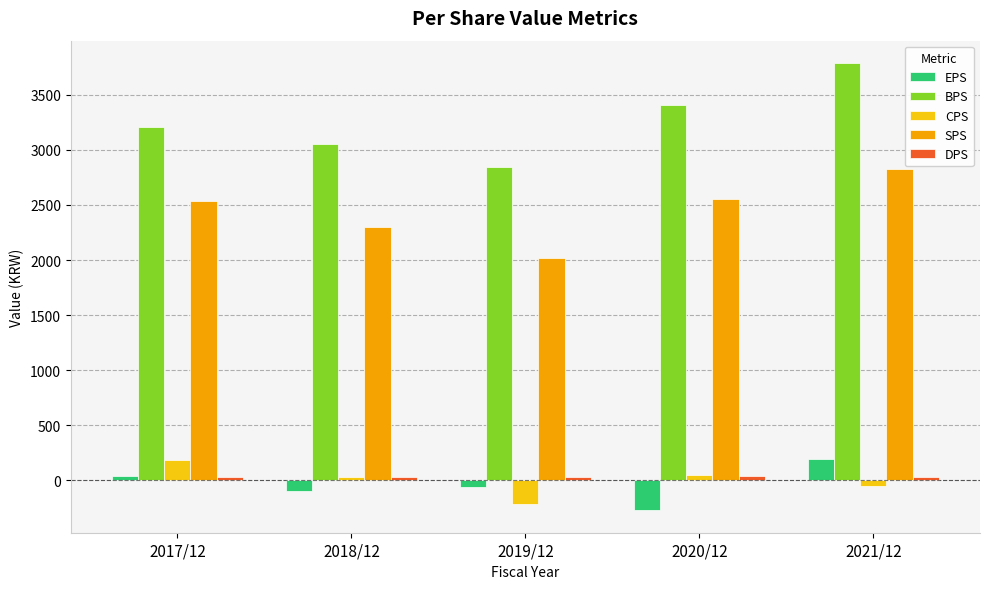

What is the spread (max minus min) of values at 2017/12?

3181